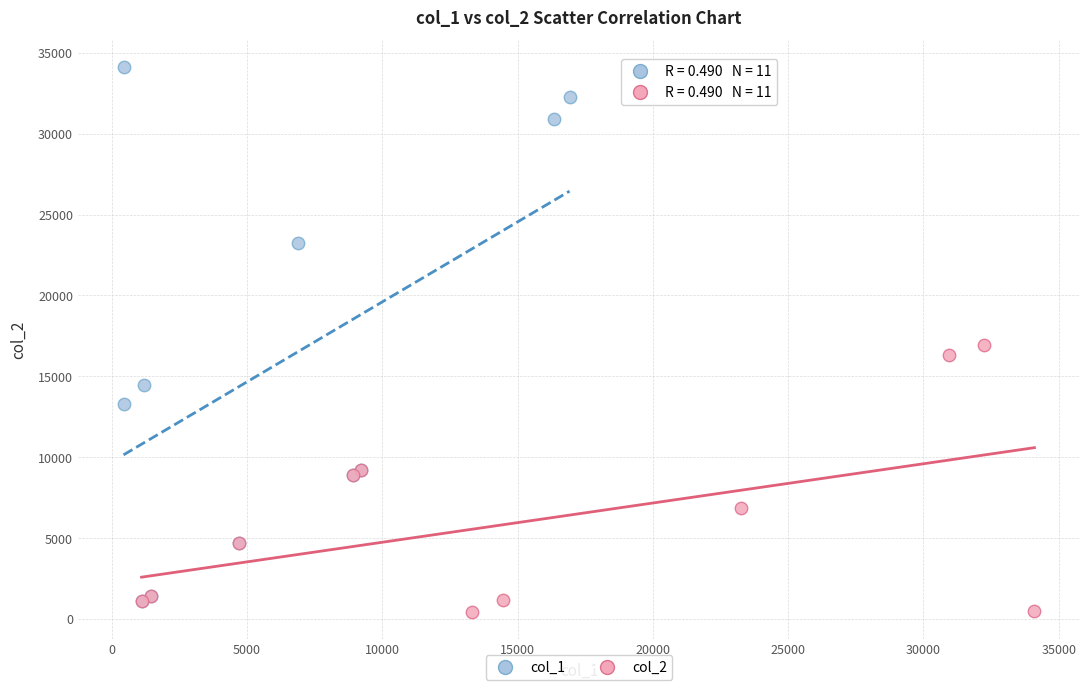

Which series has the largest Y range (max minus min)?

col_1